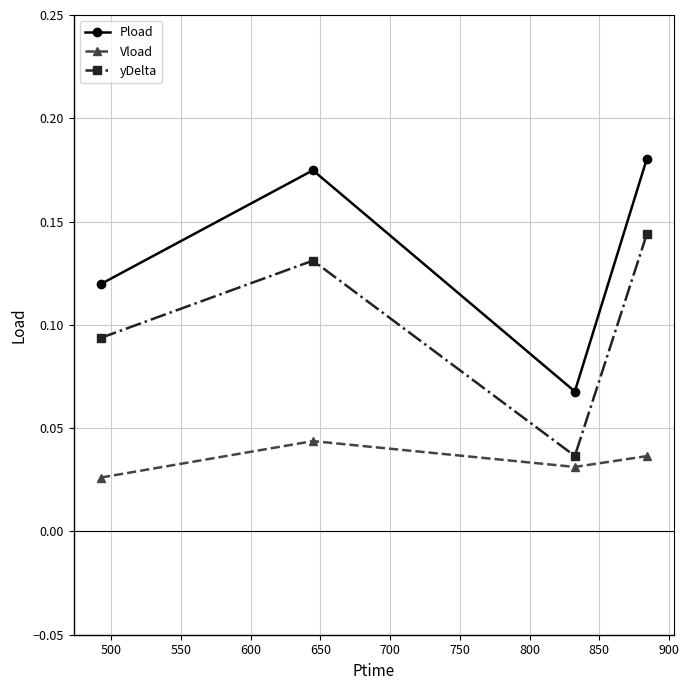

Count the Vload values in the range 0 to 1.

4